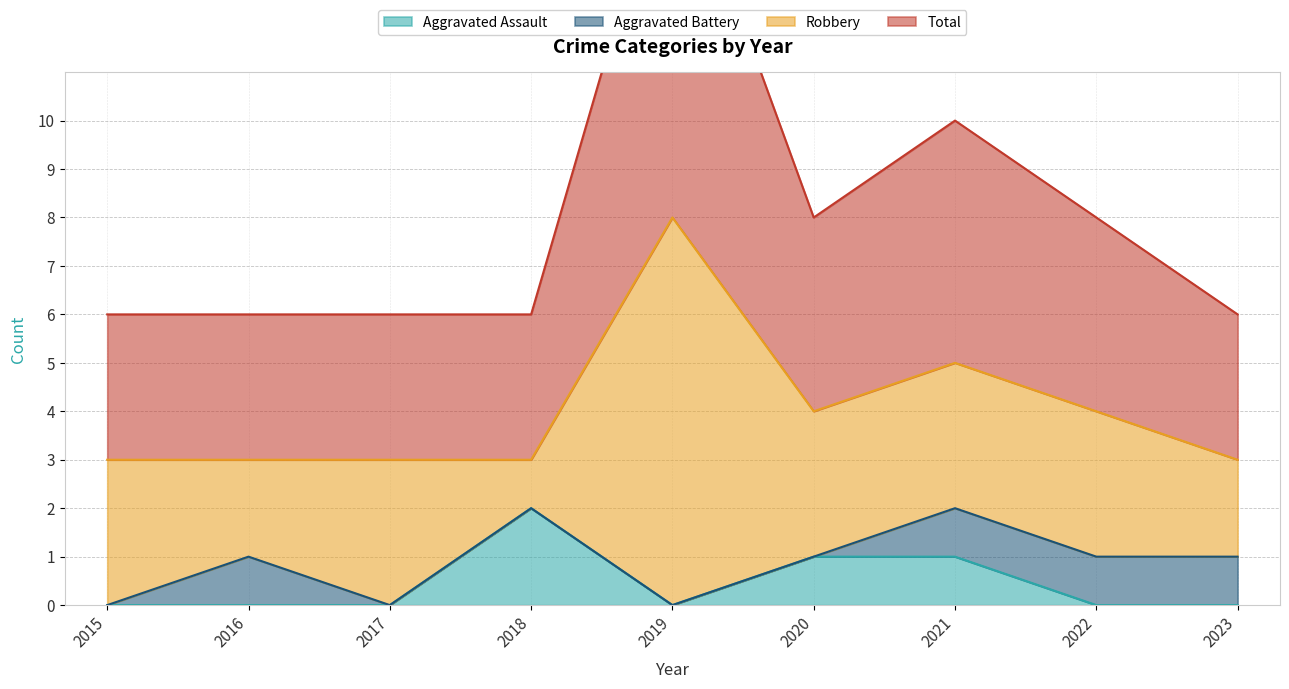

What is the difference between the maximum and second lowest values in the Total series?

5